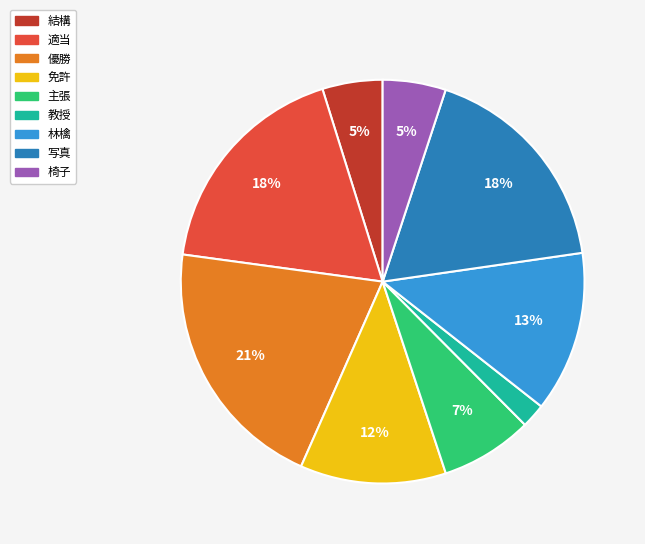

Is it true that 椅子 is 5% of the pie?

True